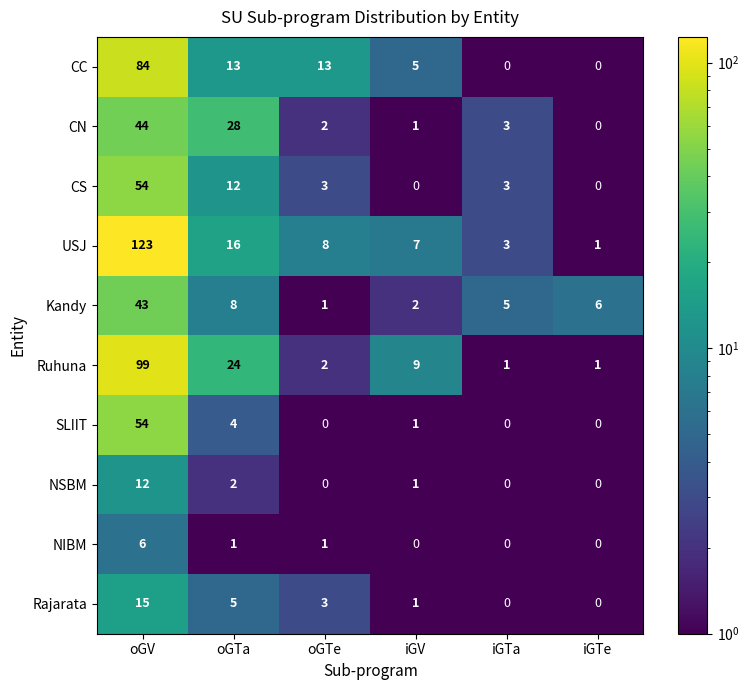

List the labels in order of USJ value, smallest first.

iGTe, iGTa, iGV, oGTe, oGTa, oGV